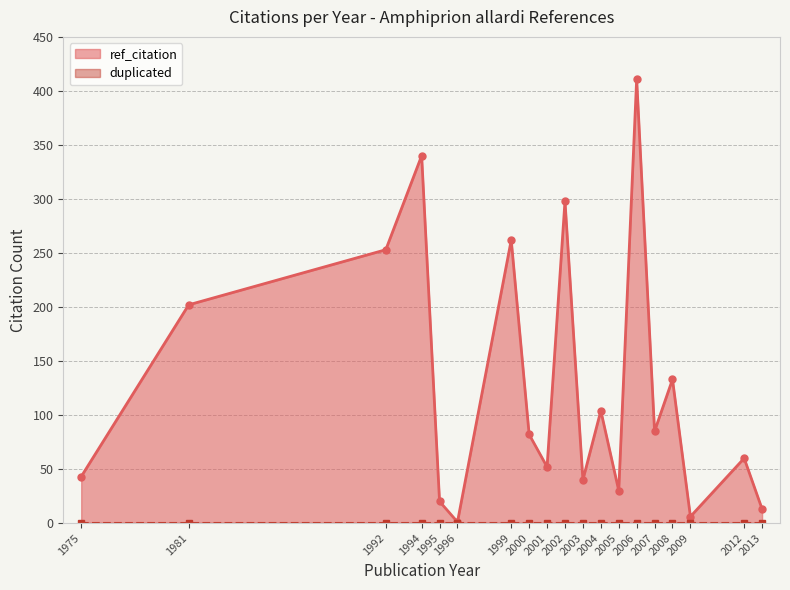

The value of ref_citation at 10 is 40. True or false?

True